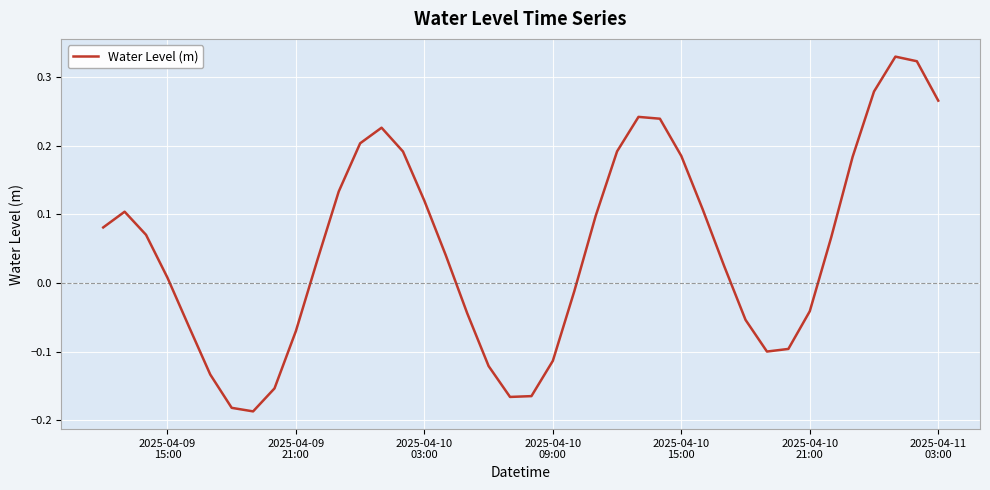

What is the sum of all values?

2.0